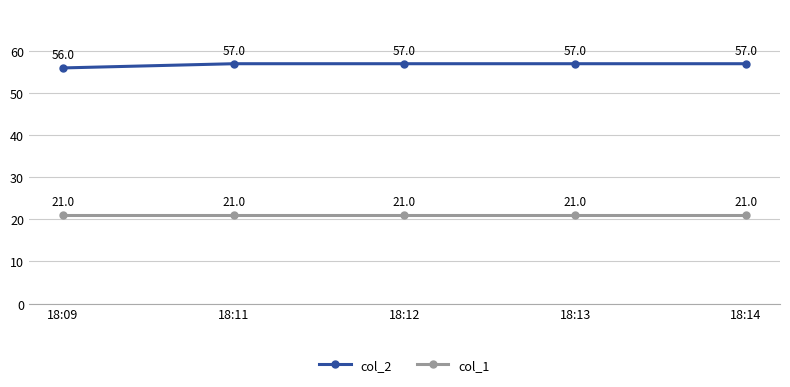

What is the approximate value of col_1 at 18:12?

21